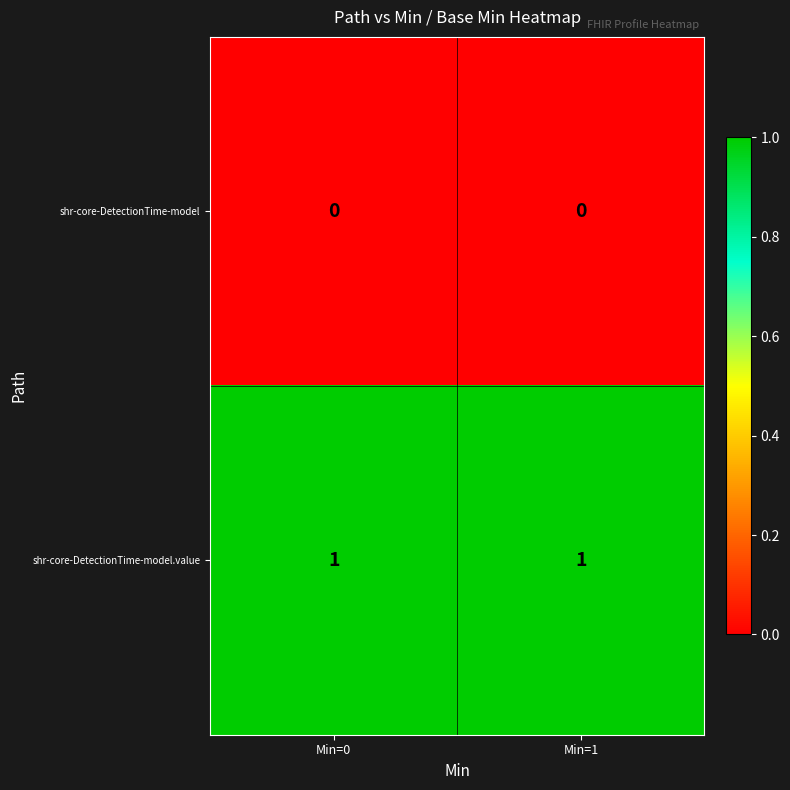

Is it true that shr-core-DetectionTime-model.value equals 1 at Min=1?

True